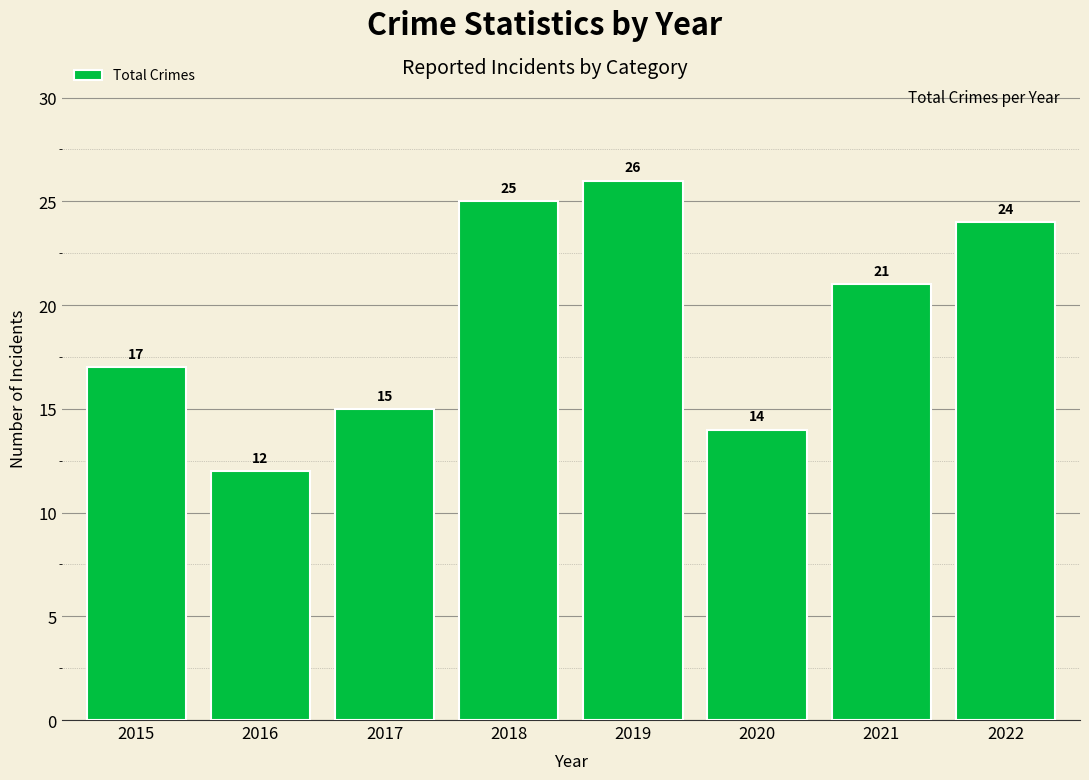

Where is the data nearest to the value 19?

2015